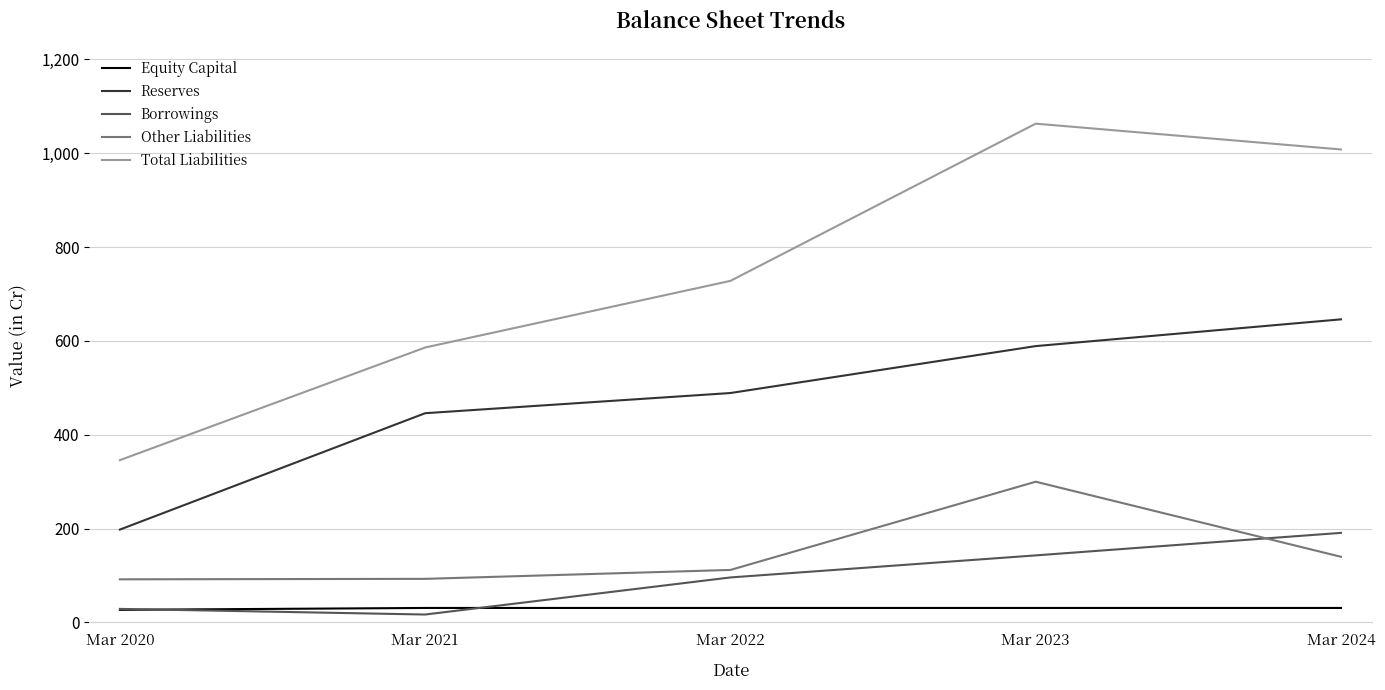

Which label corresponds to the largest value in the chart?

Mar 2023